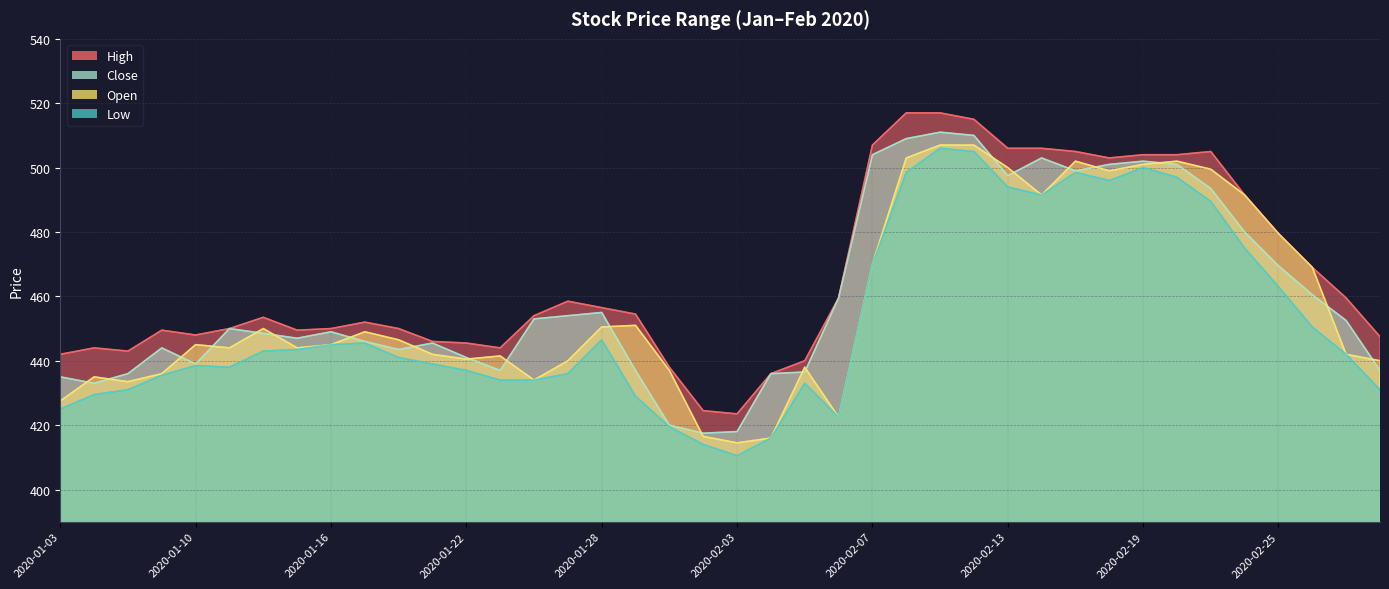

What are all the series names shown in the legend?

High, Low, Open, Close